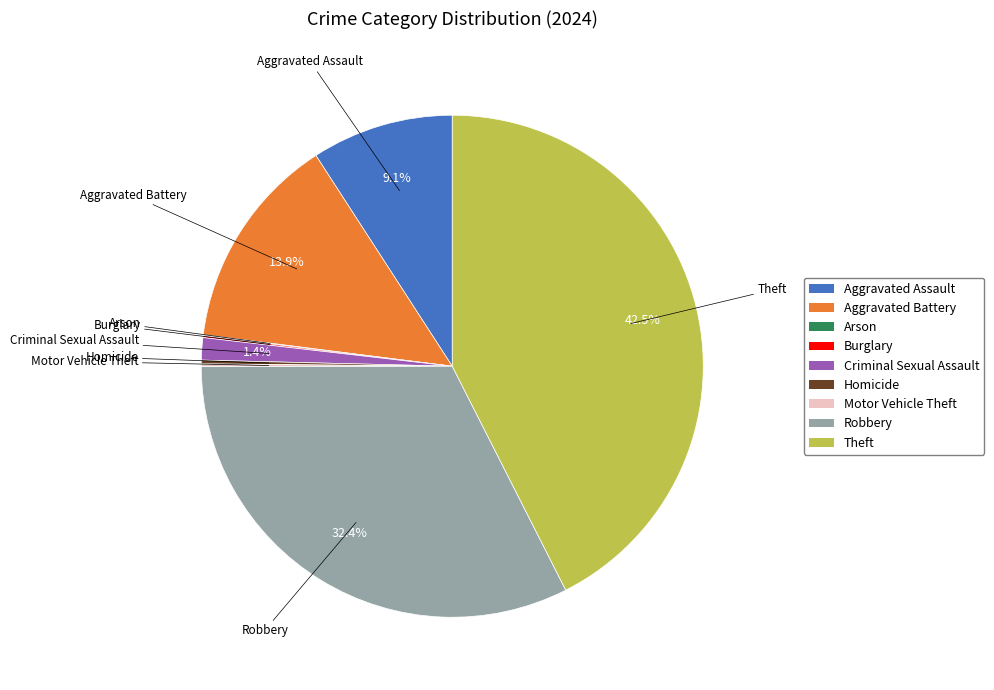

Which category has the biggest portion of the pie?

Theft